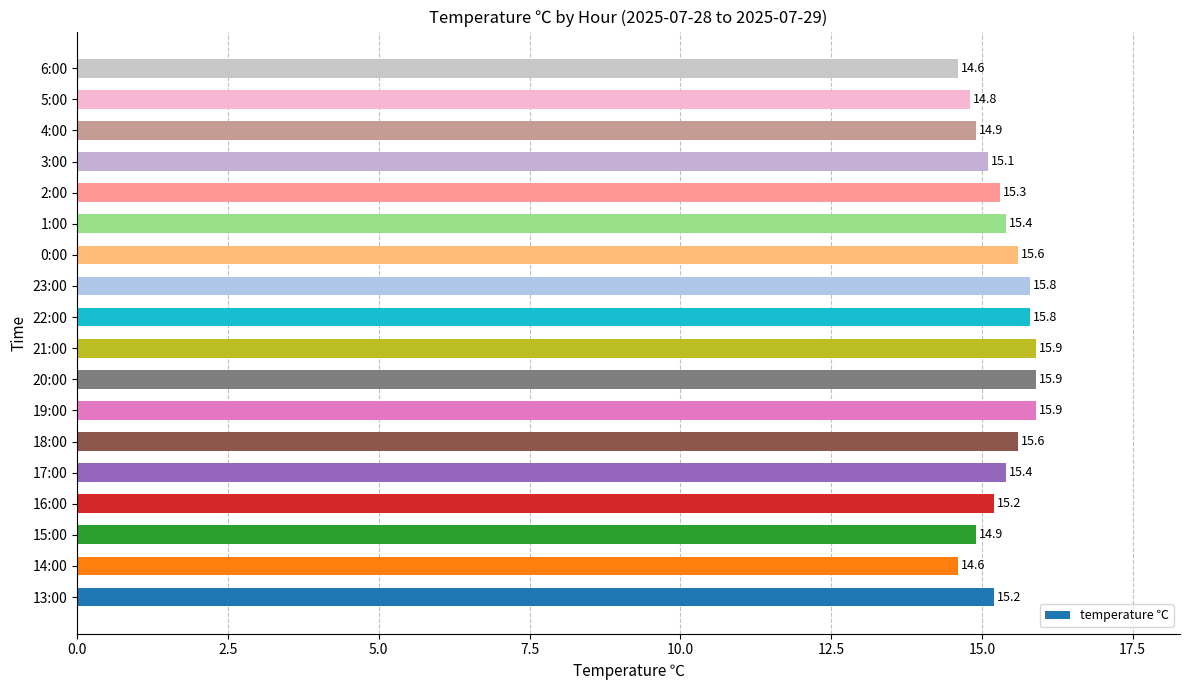

The chart shows a value of 14.8 at 5:00. True or false?

True